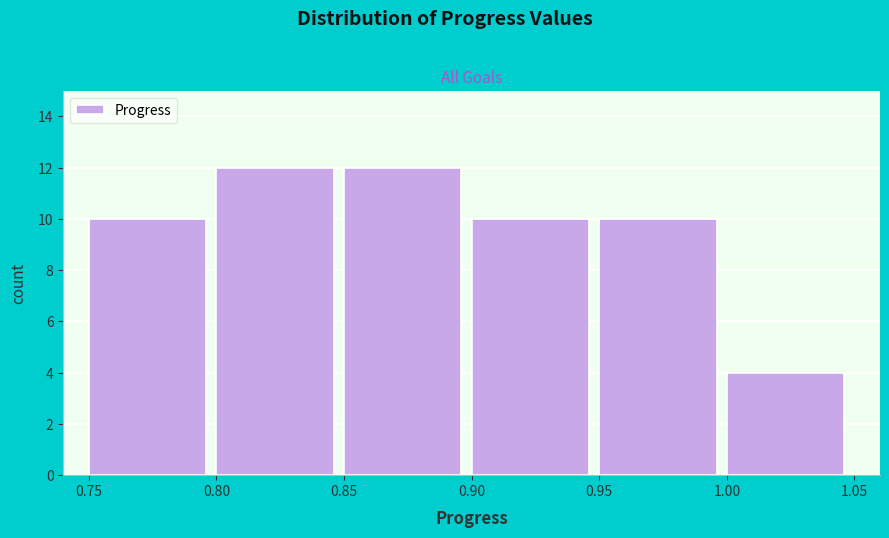

Reading left to right, list every bar in this chart as the range it spans on the x-axis followed by its height. The values are not printed on the chart, so give them approximately, as read against the axis.

0.75 to 0.80: 10
0.80 to 0.85: 12
0.85 to 0.90: 12
0.90 to 0.95: 10
0.95 to 1.00: 10
1.00 to 1.05: 4